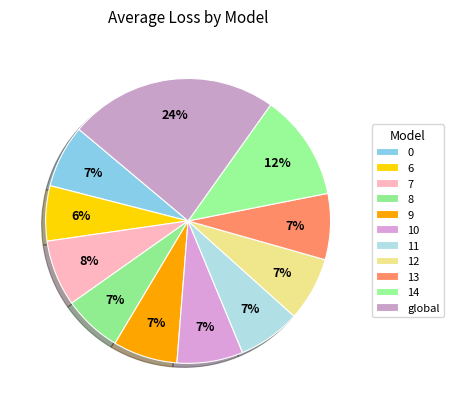

To the nearest percent, what percentage of the pie is 6?

6%